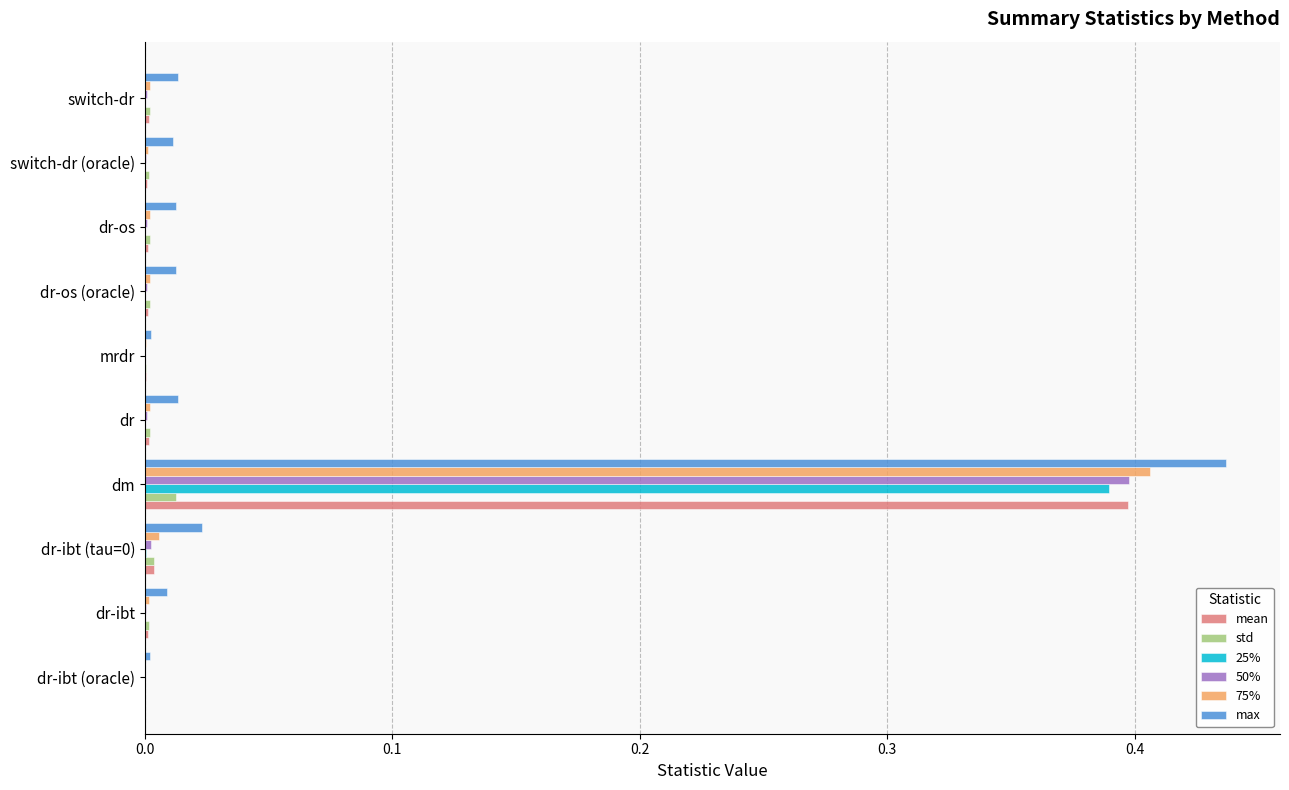

The value of 75% at switch-dr (oracle) is 0.0. True or false?

True